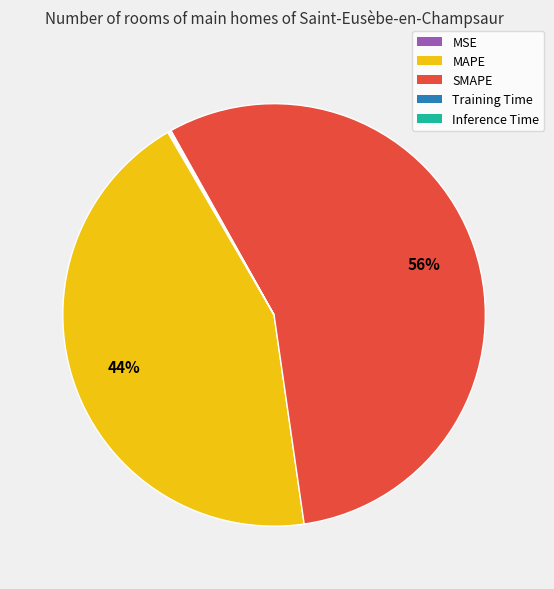

Which slice is the largest?

SMAPE